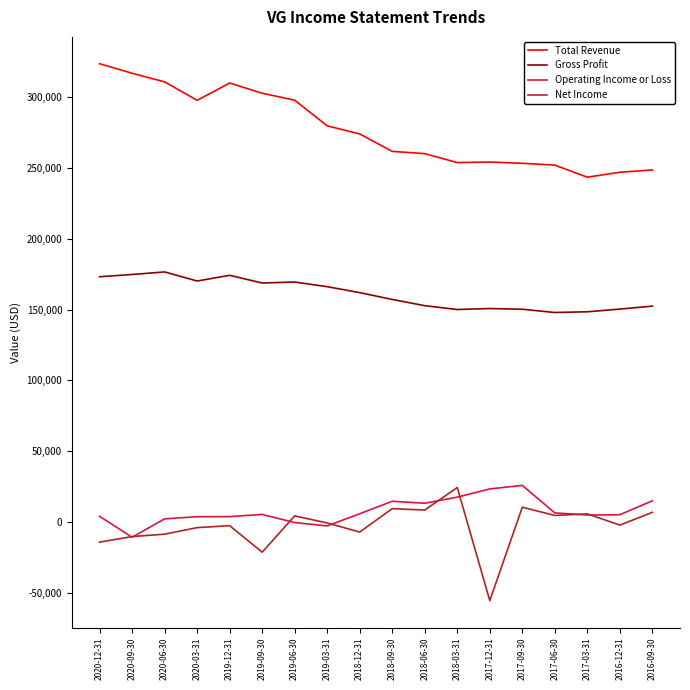

Is the value of Total Revenue at 2019-06-30 greater than the value of Net Income at 2016-09-30?

Yes